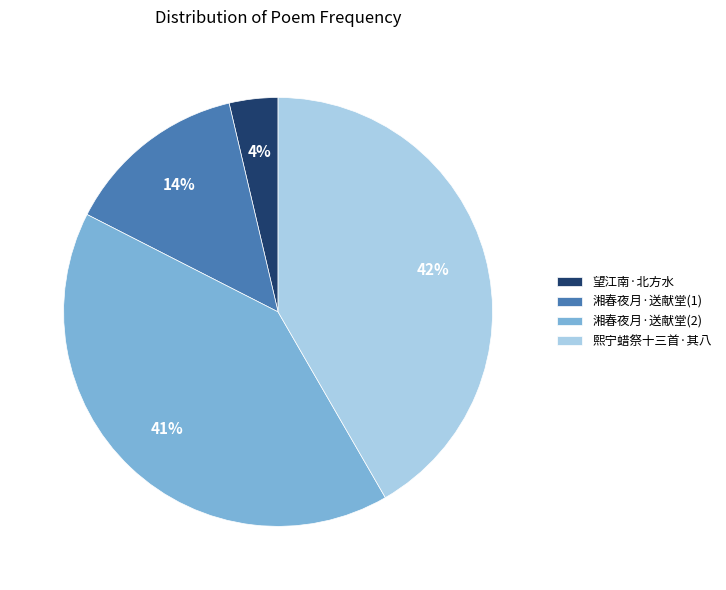

Is the sum of 熙宁蜡祭十三首·其八 and 湘春夜月·送献堂(2) greater than half?

Yes